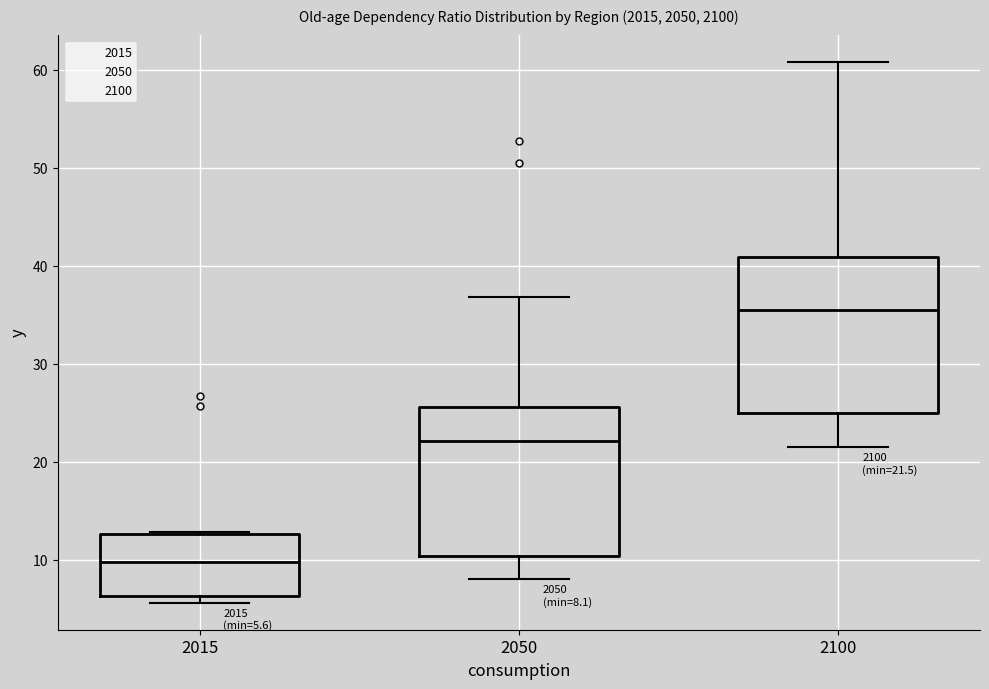

Which box has the highest median line?

2100